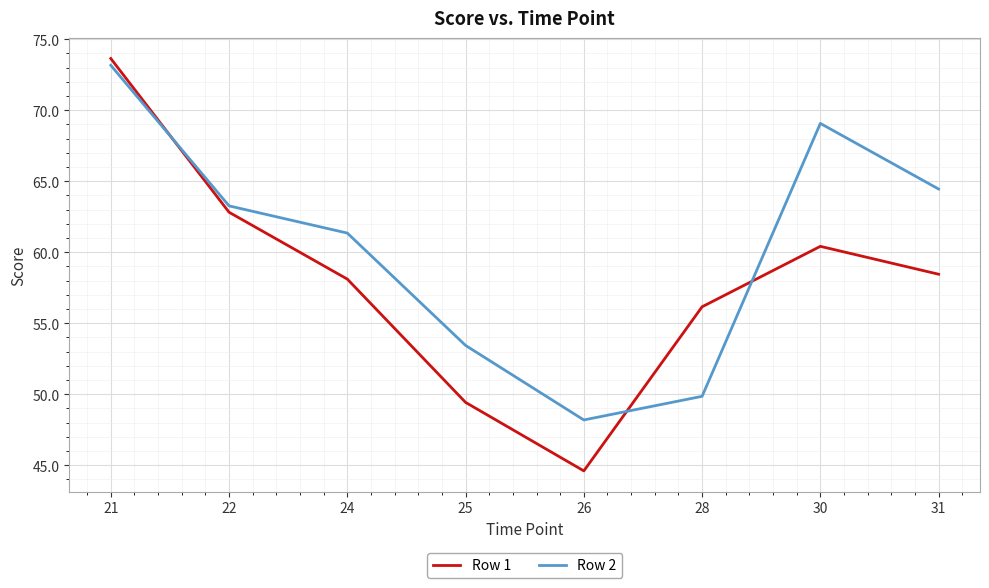

What is the greatest value displayed?

73.6